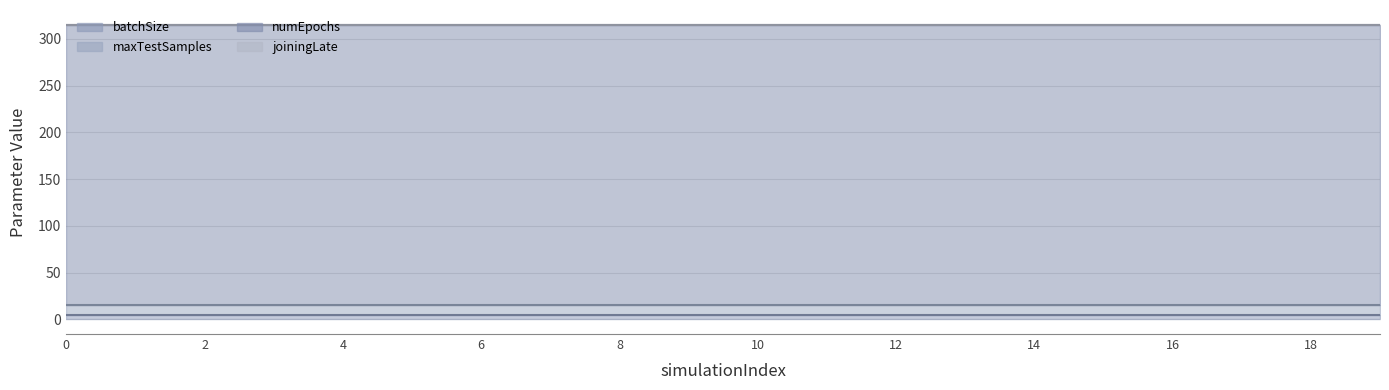

True or false: batchSize has more than 0 points higher than both neighbors.

False